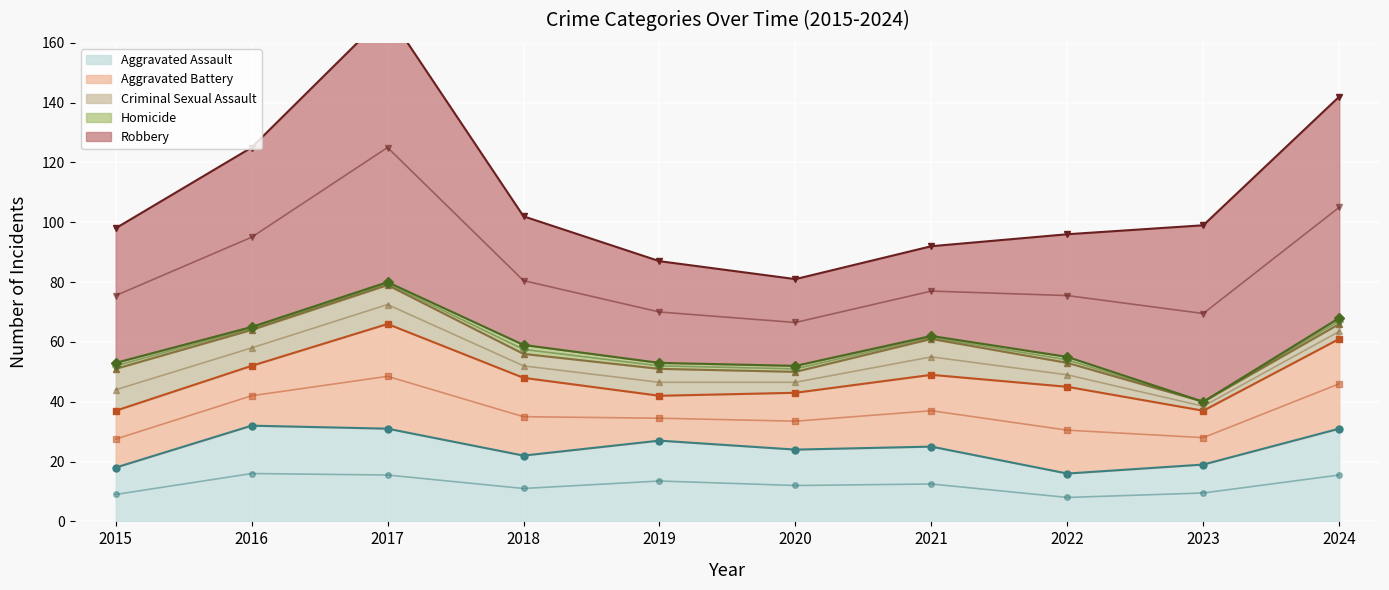

What are all the series names shown in the legend?

Aggravated Assault, Aggravated Battery, Criminal Sexual Assault, Homicide, Robbery